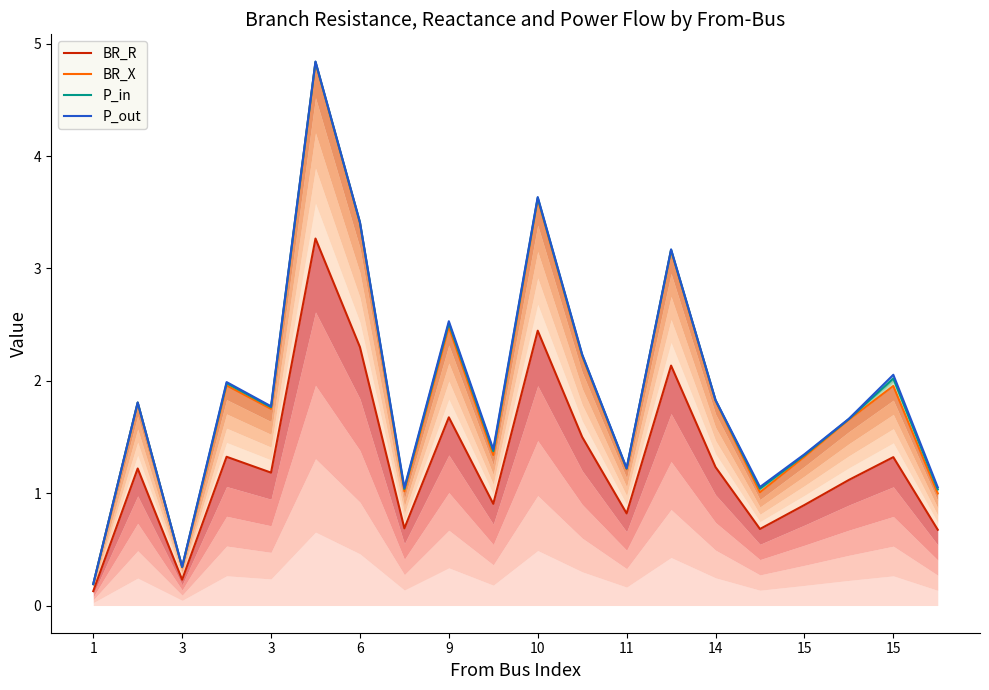

How many values in the P_in series are below 1?

2